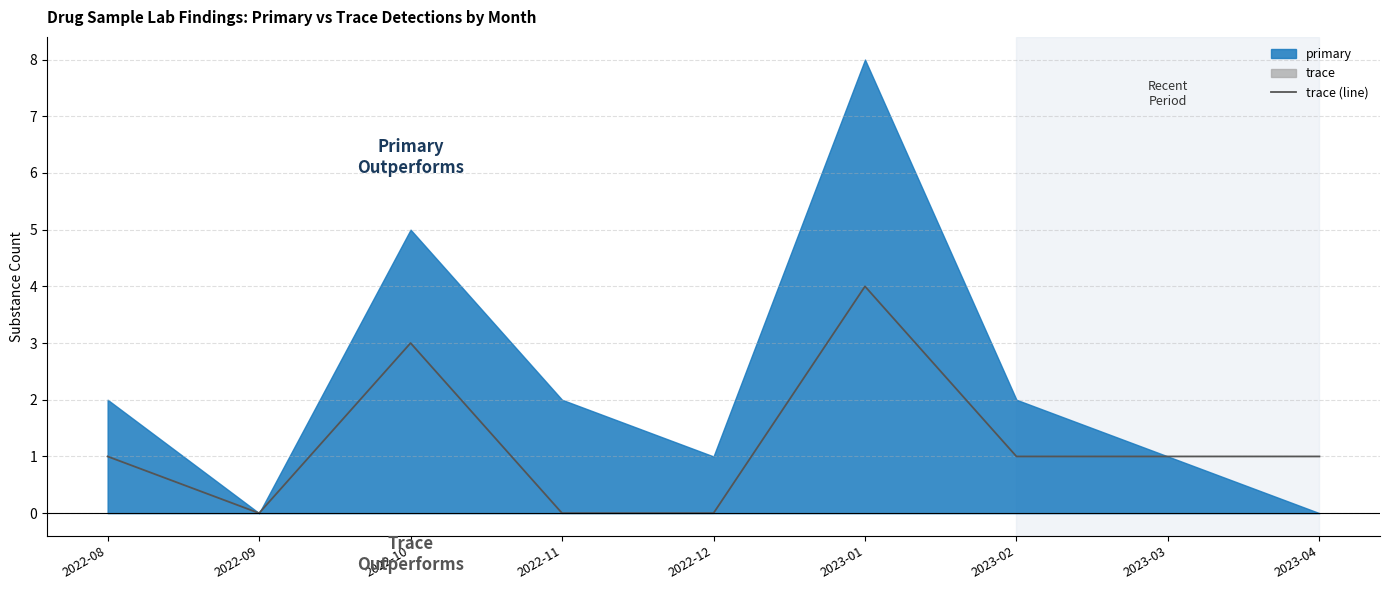

The trace (line) series shows 2 at 2023-04. True or false?

False